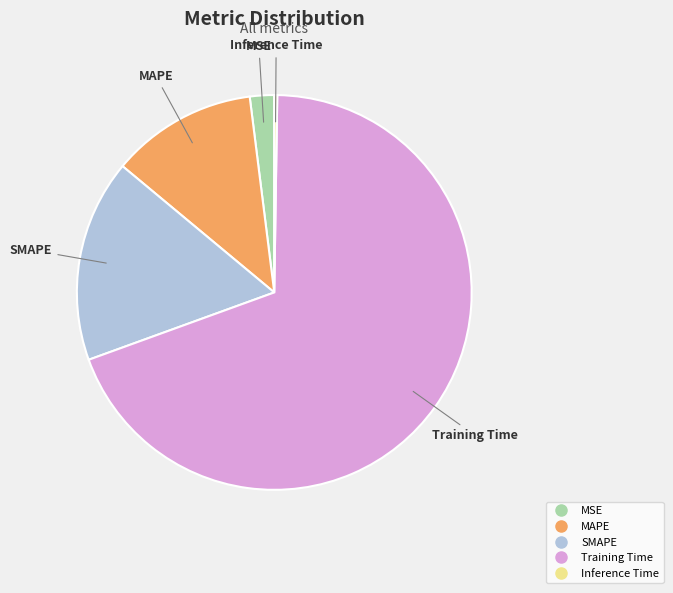

Is it true that MAPE is 5% of the pie?

False